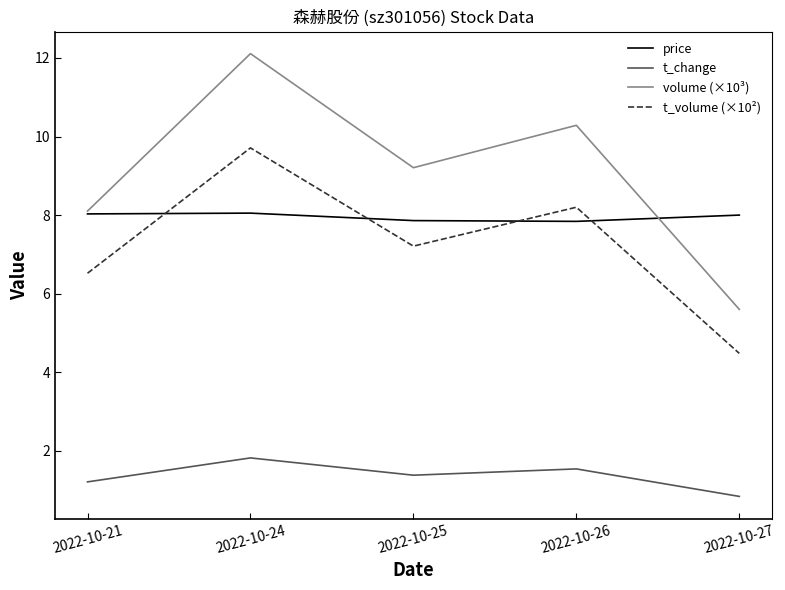

At which category does the chart reach its minimum across all series?

2022-10-27